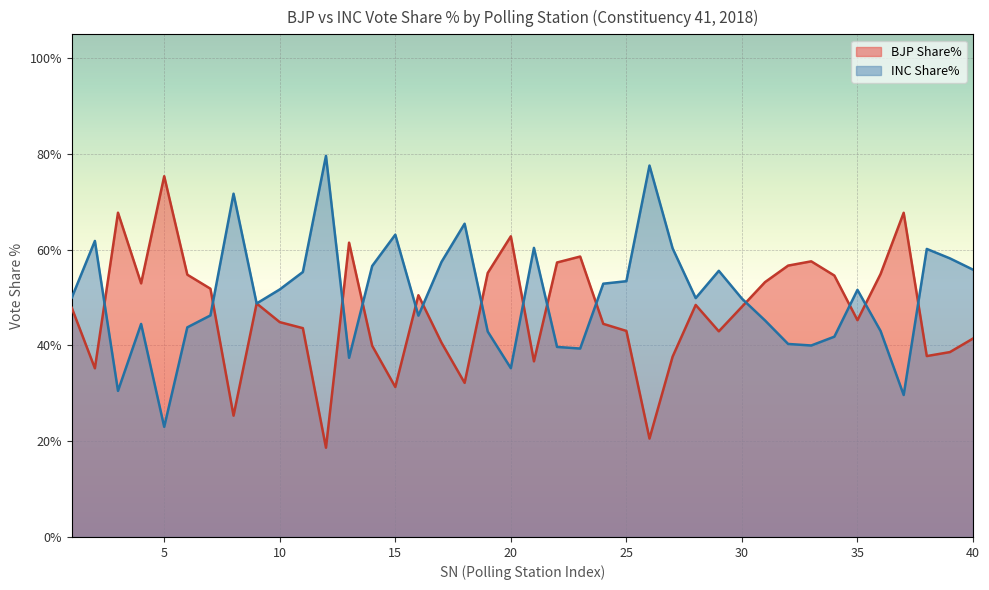

At which category is the sum across all series the highest?

11